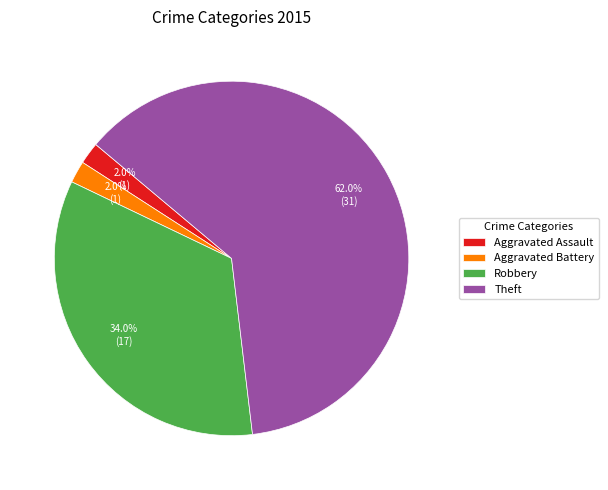

What percentage is NOT represented by Aggravated Assault?

98.0%